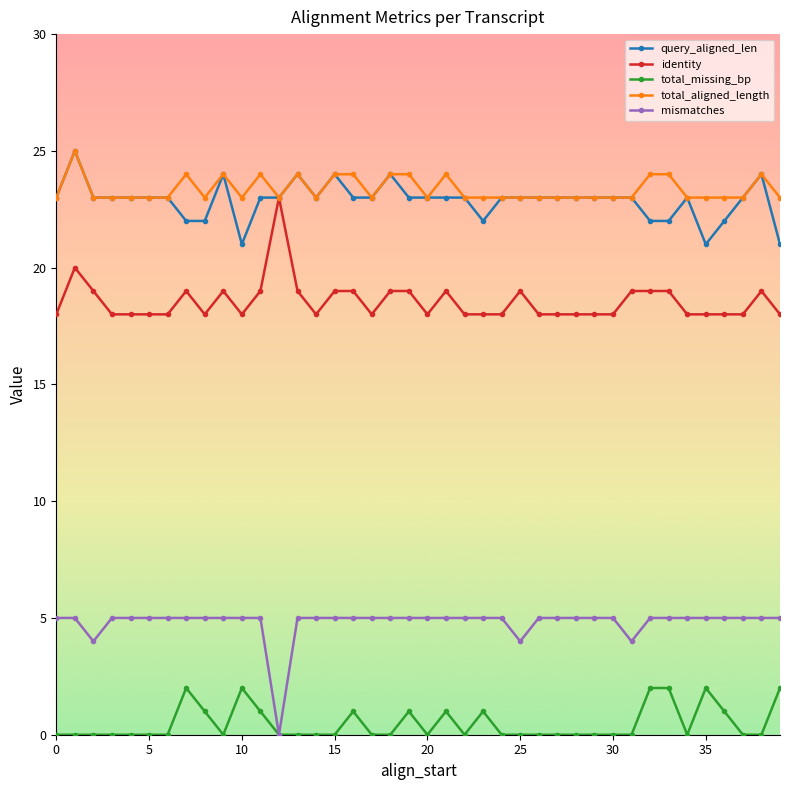

Count the identity values in the range 18 to 19.

38